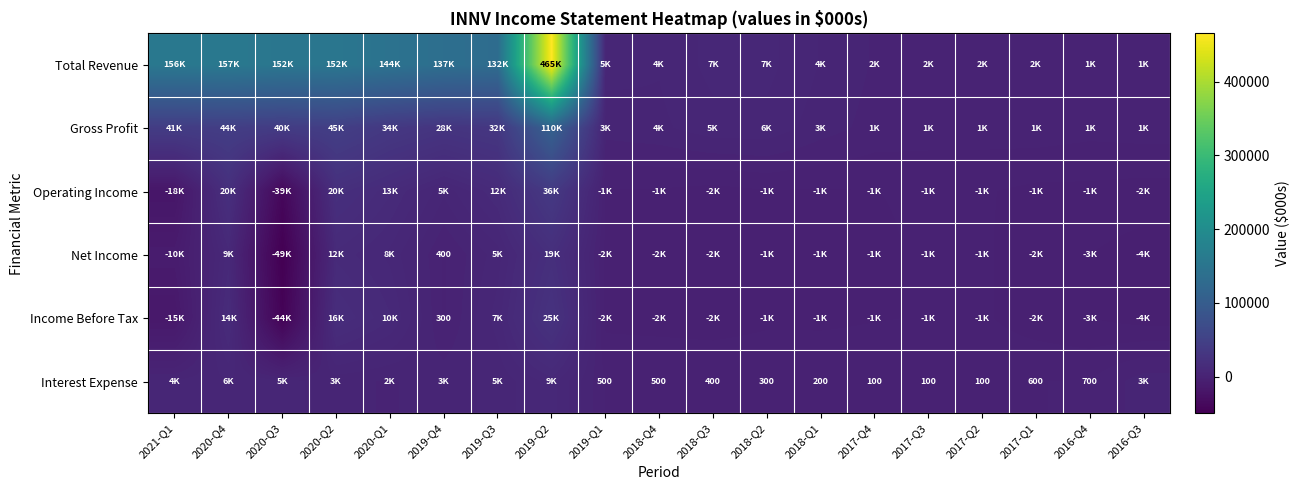

True or false: Gross Profit has a value of 2851 at 2016-Q3.

False